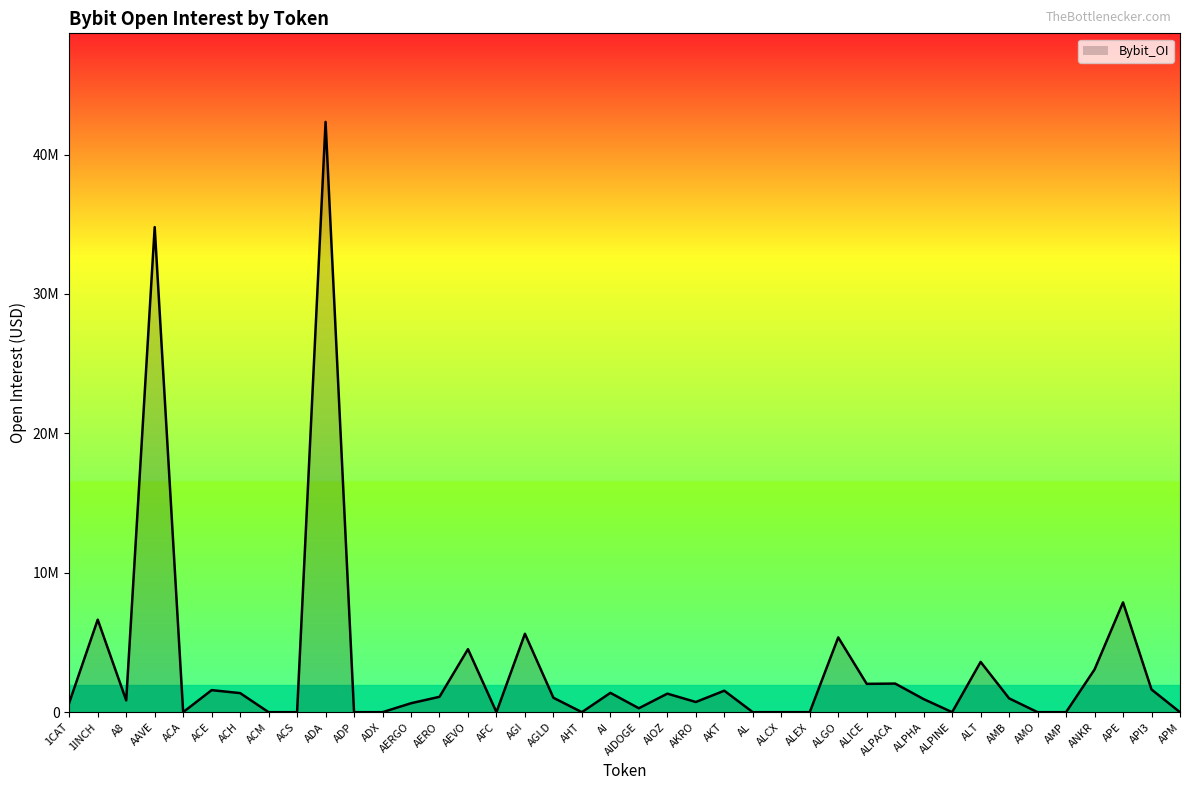

Where is the first local maximum?

1INCH